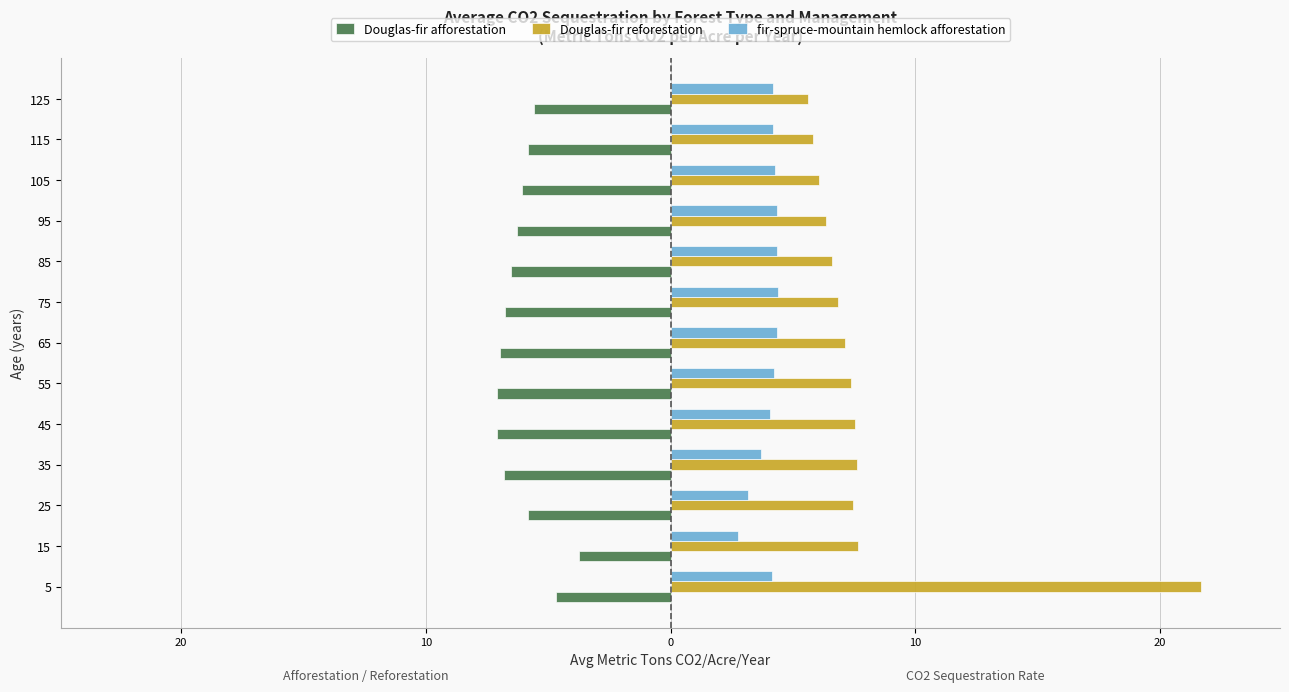

What are all the series names shown in the legend?

Douglas-fir afforestation, Douglas-fir reforestation, fir-spruce-mountain hemlock afforestation